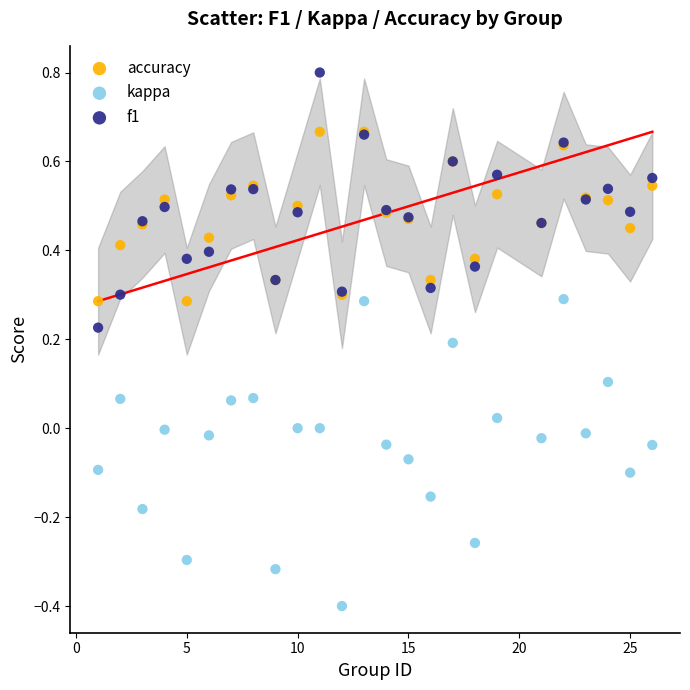

Which series has the largest Y range (max minus min)?

kappa